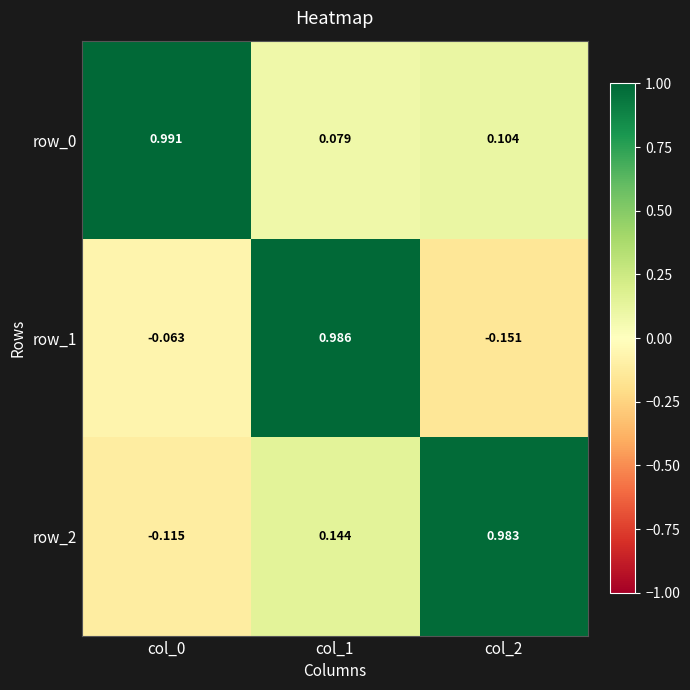

List the labels in order of row_1 value, smallest first.

col_2, col_0, col_1